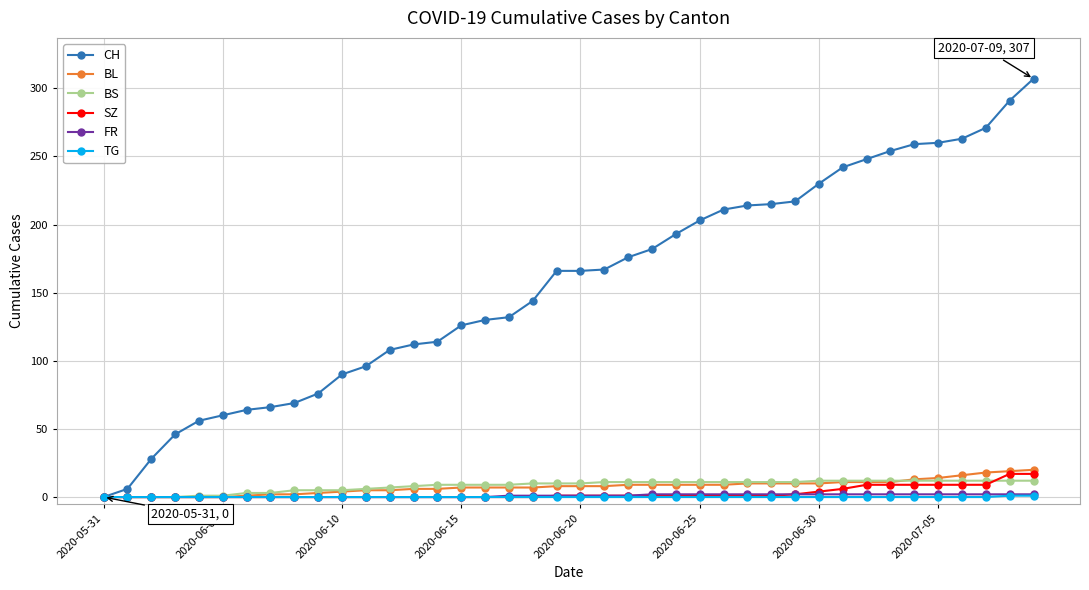

Which series has the largest range (max minus min)?

CH